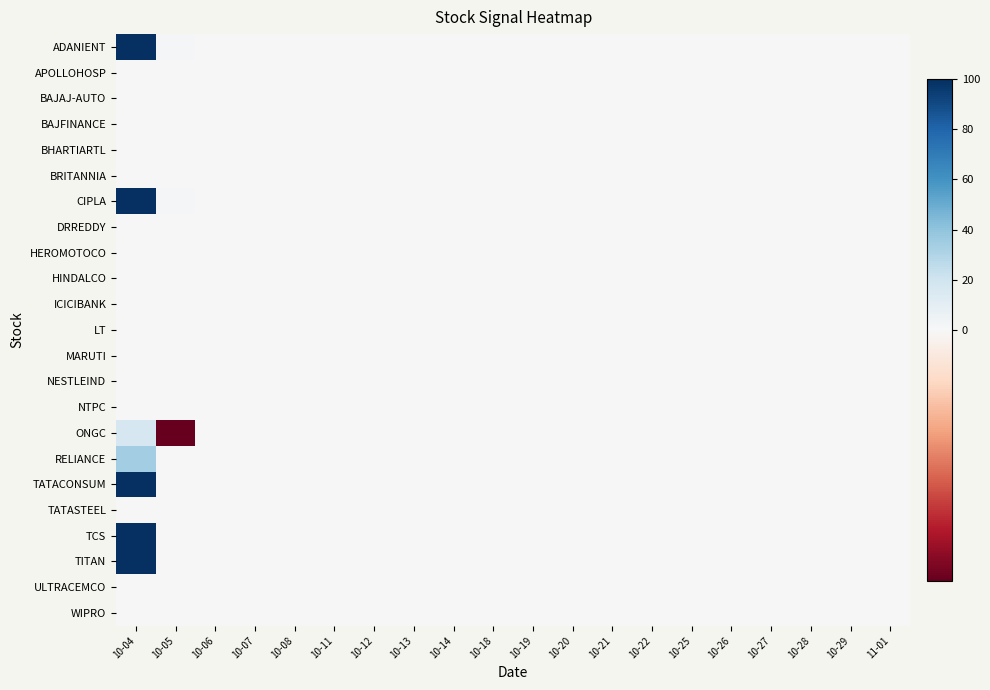

What is the smallest value displayed?

-17